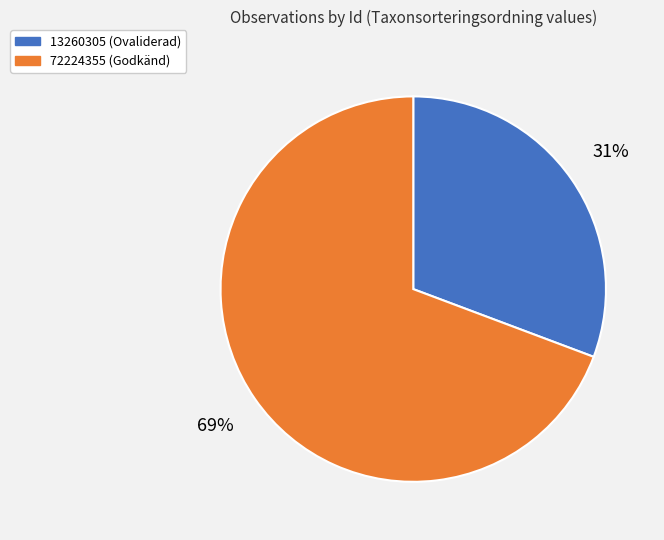

Is the sum of 72224355 (Godkänd) and 13260305 (Ovaliderad) greater than half?

Yes